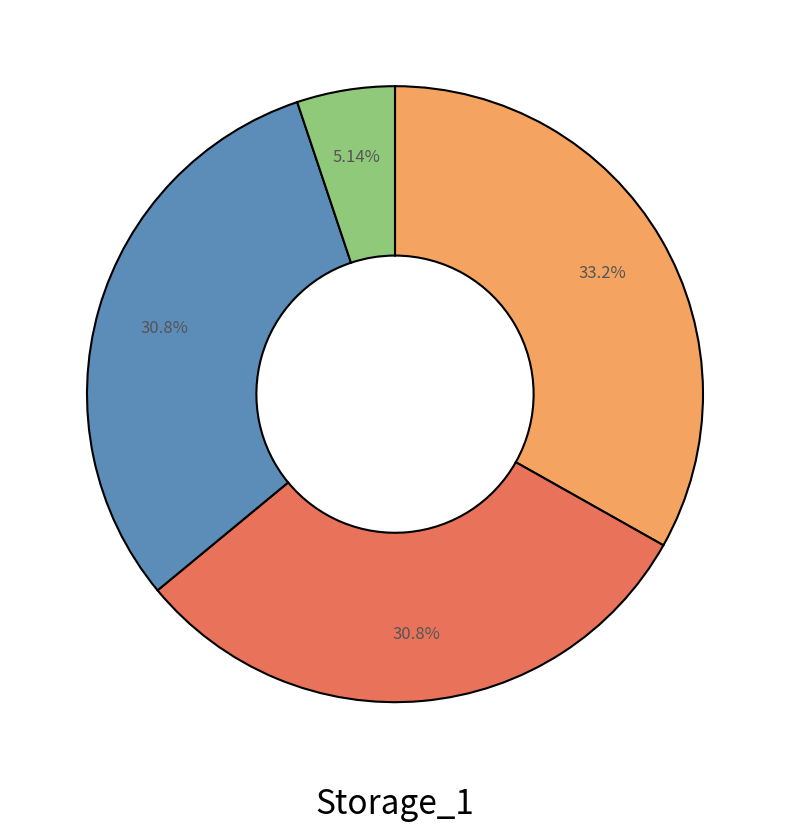

Does any single category account for the majority?

No